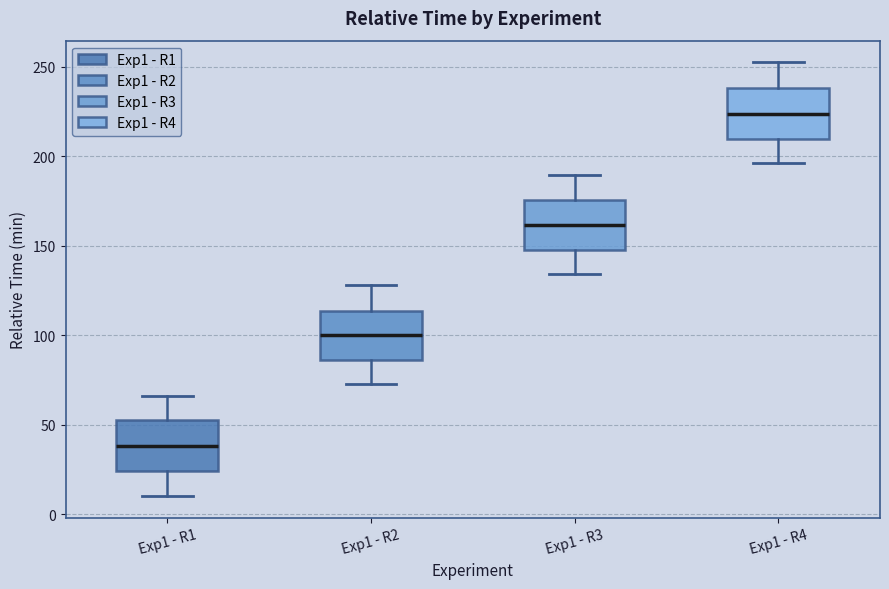

Which box's median line is the lowest?

Exp1 - R1